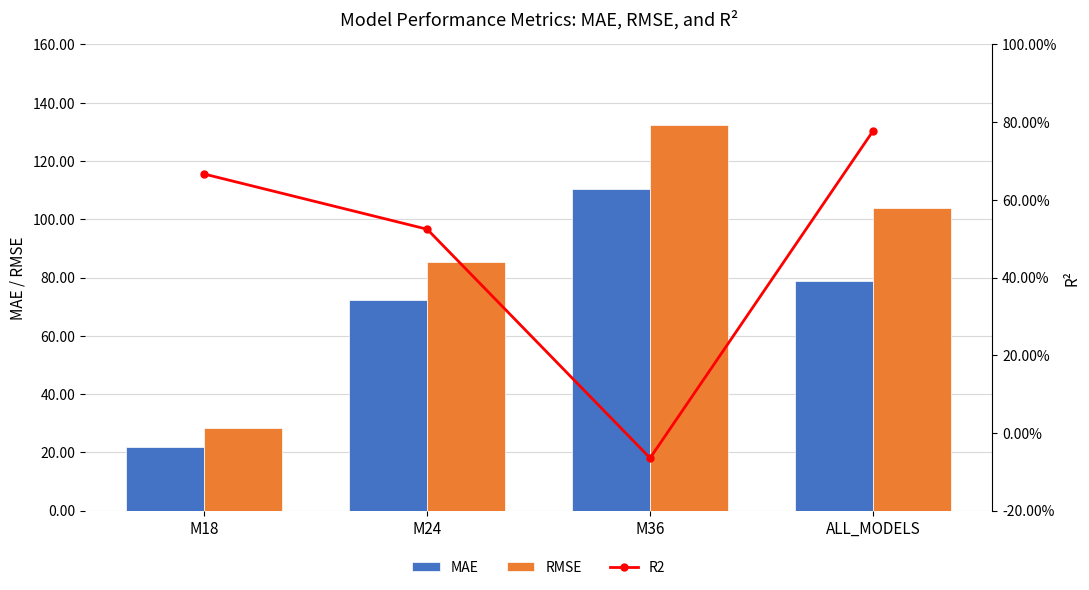

At which category is the sum across all series the highest?

M36